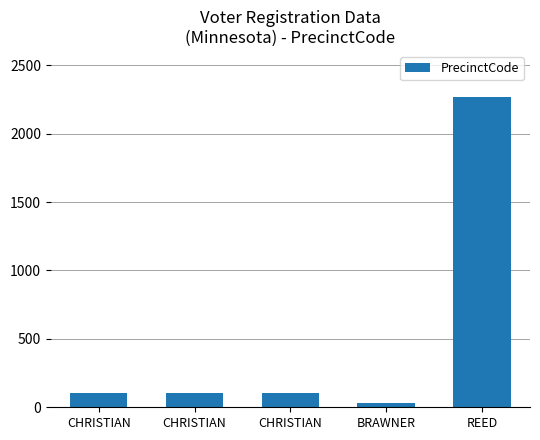

Rank the categories by value from lowest to highest.

BRAWNER, CHRISTIAN, CHRISTIAN, CHRISTIAN, REED